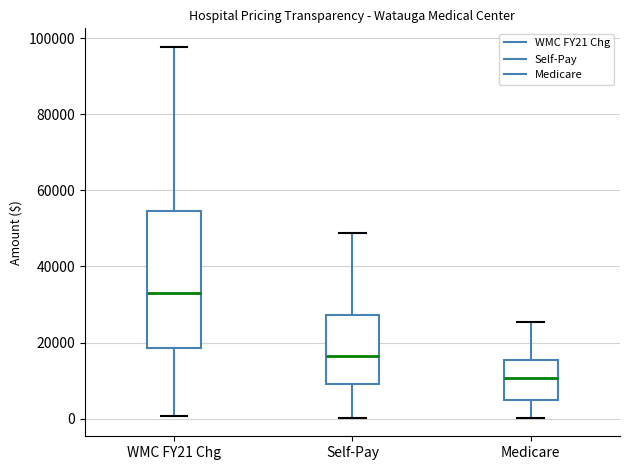

Which box's median line is the highest?

WMC FY21 Chg